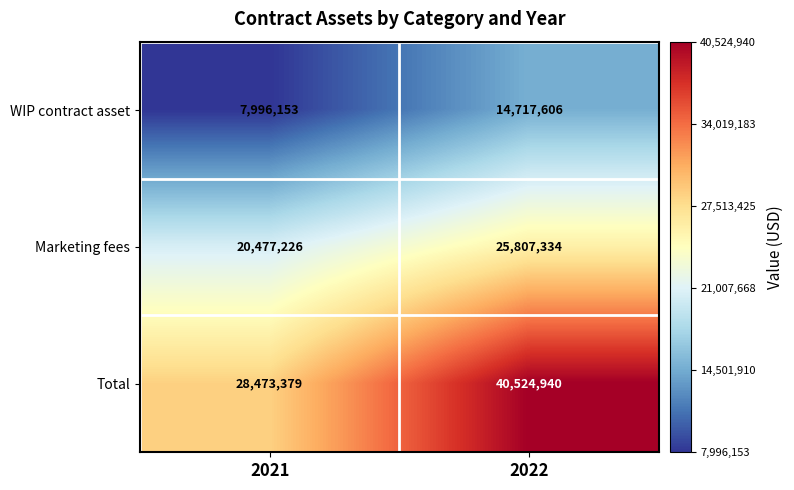

The value of WIP contract asset at 2021 is 7996153. True or false?

True